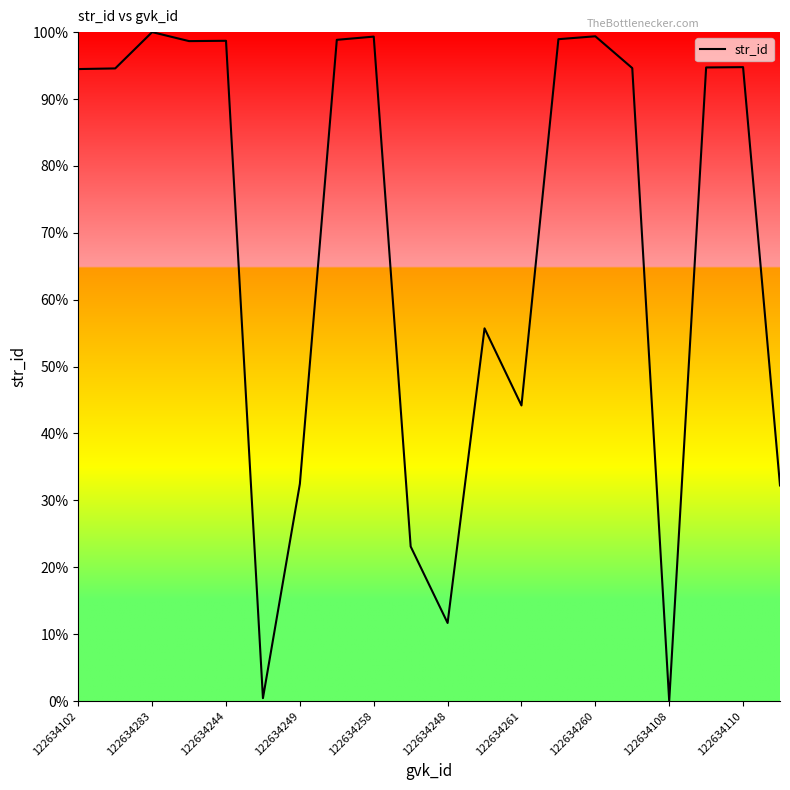

What is the maximum value shown in the chart?

100.0